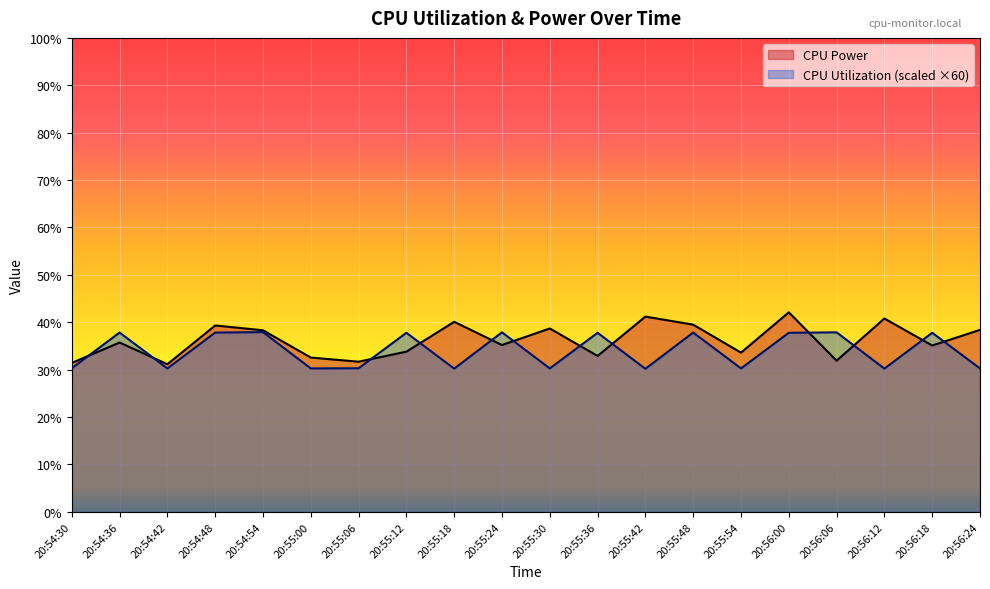

In CPU Utilization, how many points are higher than both neighbors (excluding endpoints)?

8